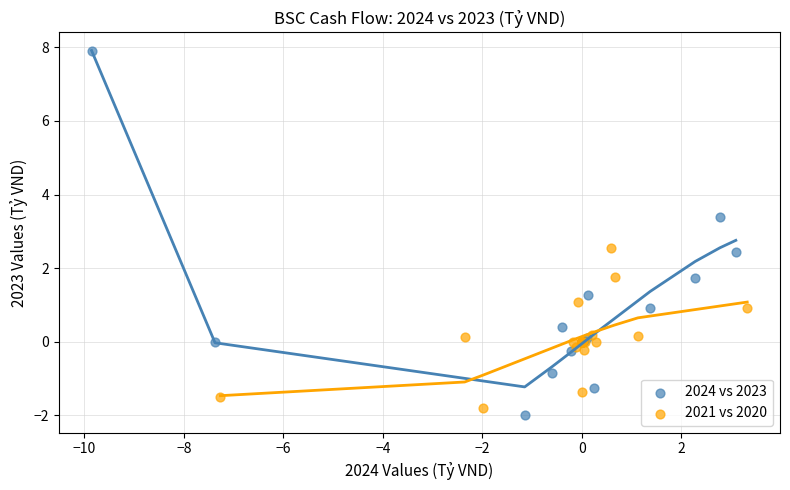

Which series has the widest spread of Y values?

2024 vs 2023